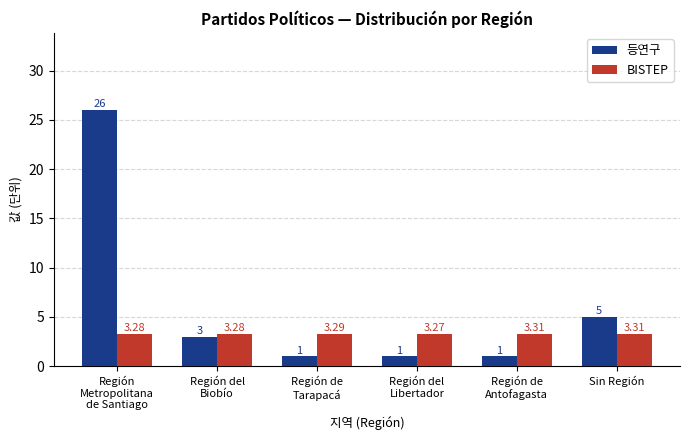

List the series in order of their overall mean, highest first.

등연구, BISTEP